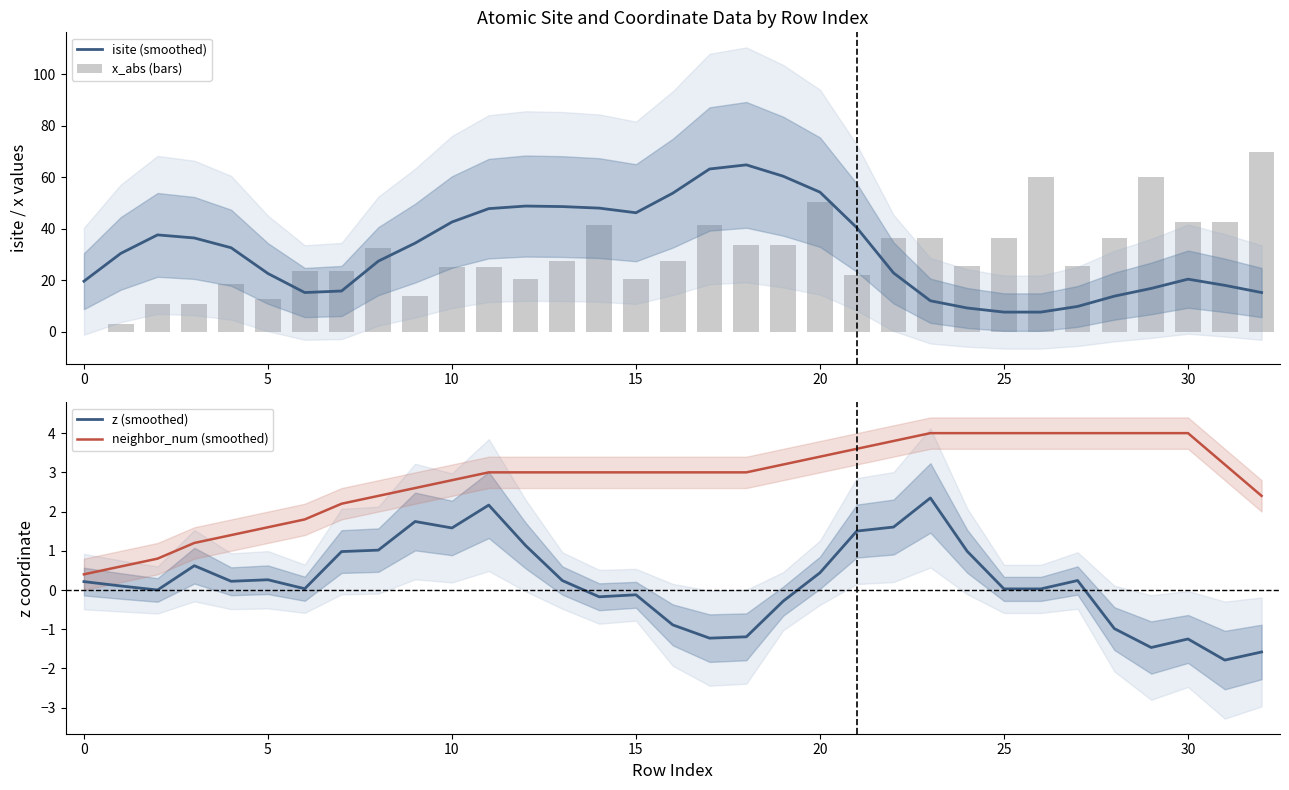

Are the bars grouped side by side (vs. stacked)?

Yes